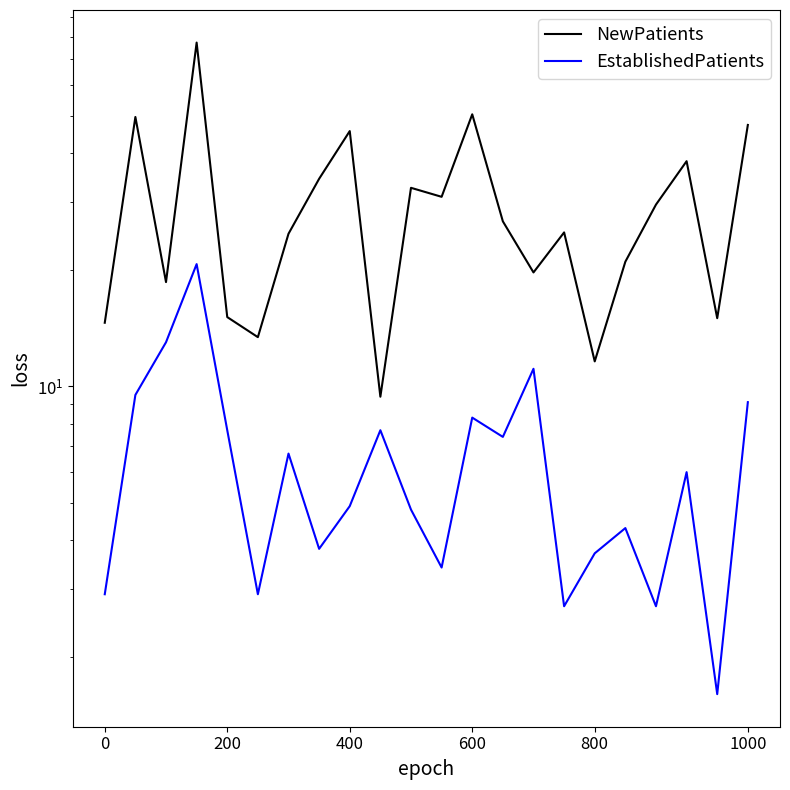

Count the number of data series in this chart.

2